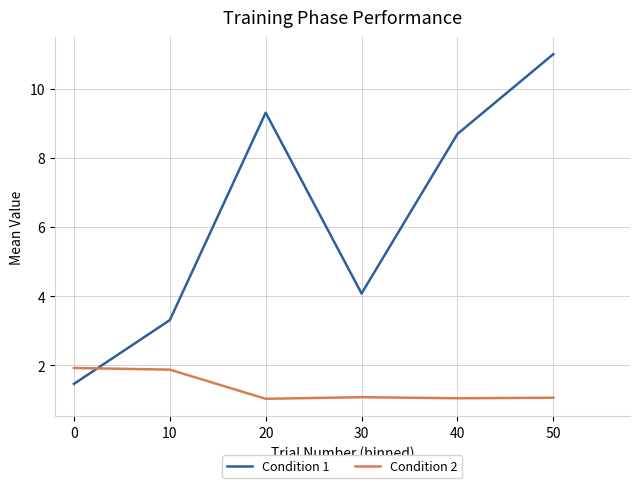

The Condition 2 series shows 0.9 at 10. True or false?

False